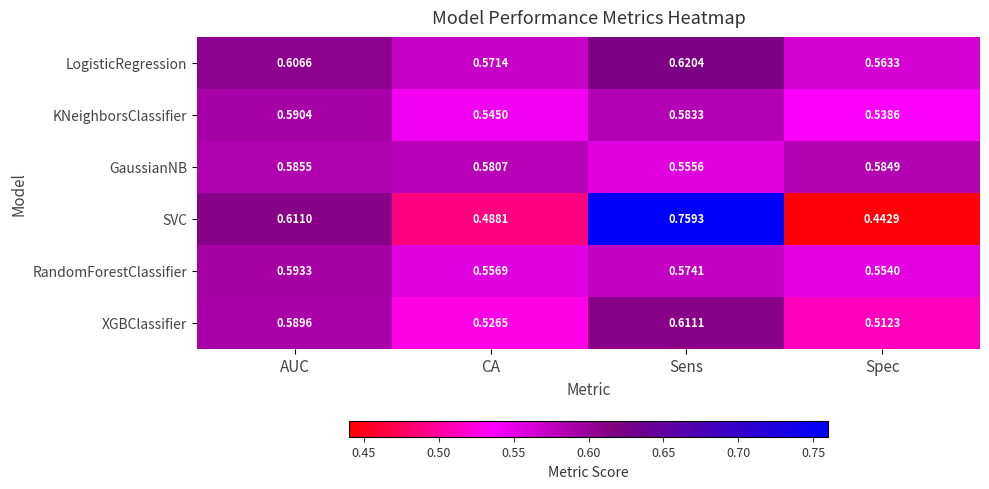

At which label is LogisticRegression closest to 0?

Spec